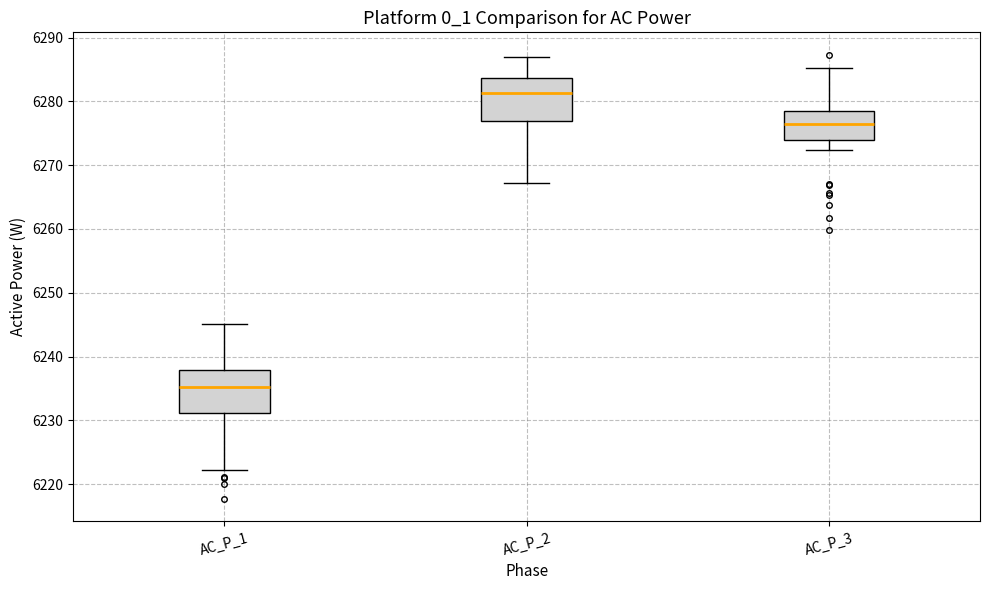

Where does the upper whisker of the box for AC_P_3 end on the y-axis? The values are not printed on the chart, so give them approximately, as read against the axis.

6285